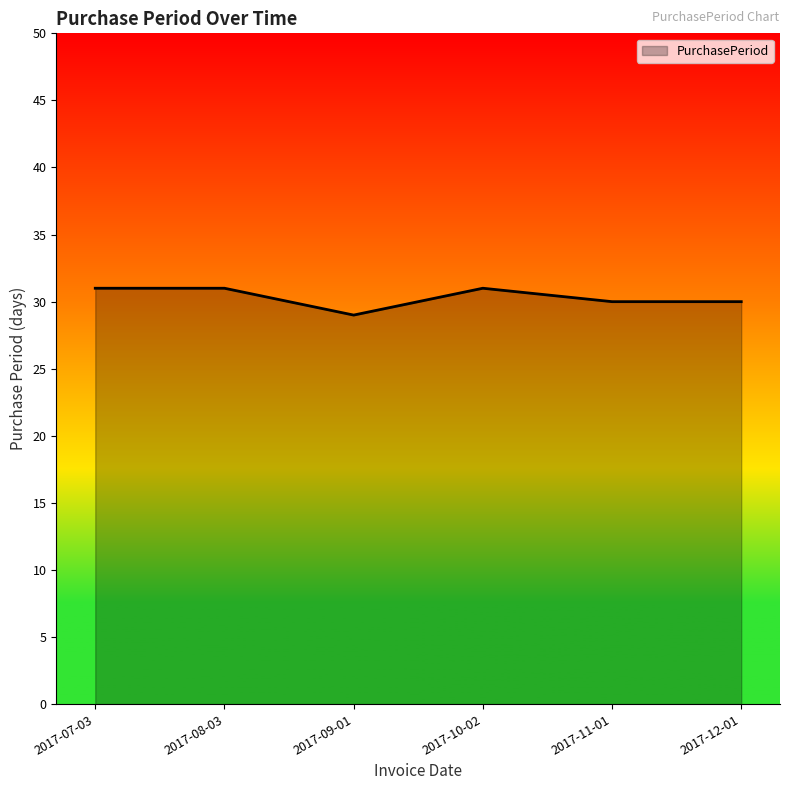

What is the difference between the maximum and second lowest values?

1